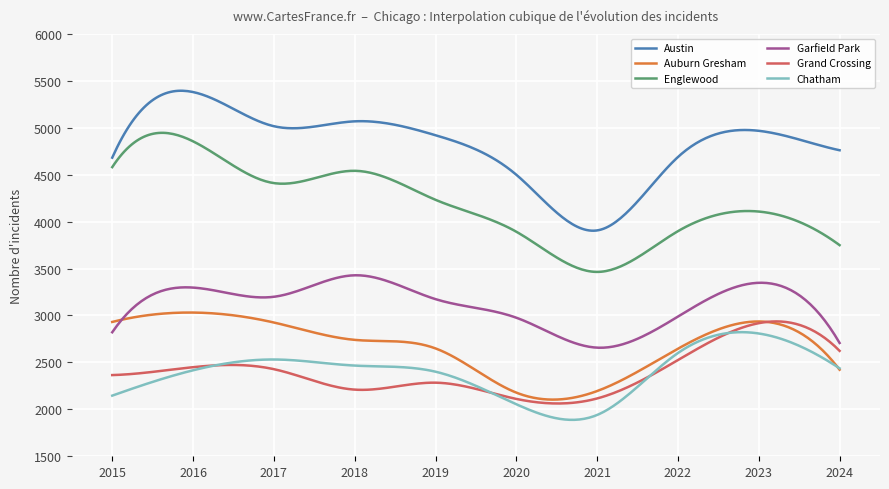

What is the minimum value for Austin?

3903.0